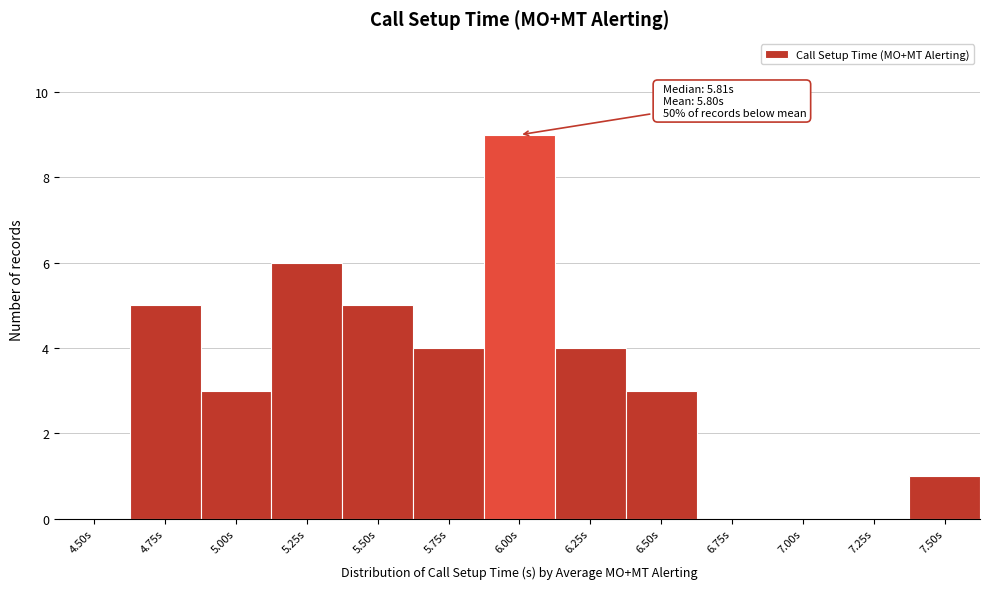

Reading left to right, transcribe all the data shown in this chart.

4.50s=0	4.75s=5	5.00s=3	5.25s=6	5.50s=5	5.75s=4	6.00s=9	6.25s=4	6.50s=3	6.75s=0	7.00s=0	7.25s=0	7.50s=1